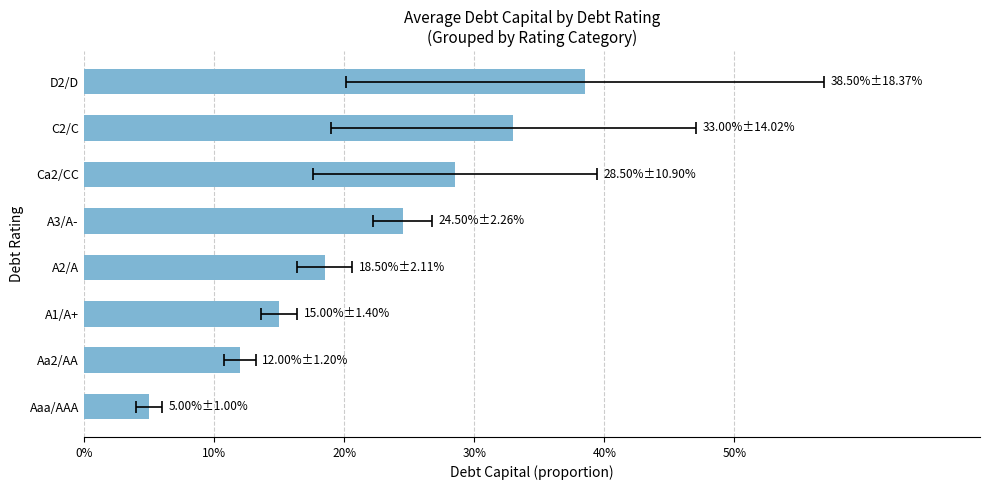

What is the value of the 8th bar from the left?

0.4